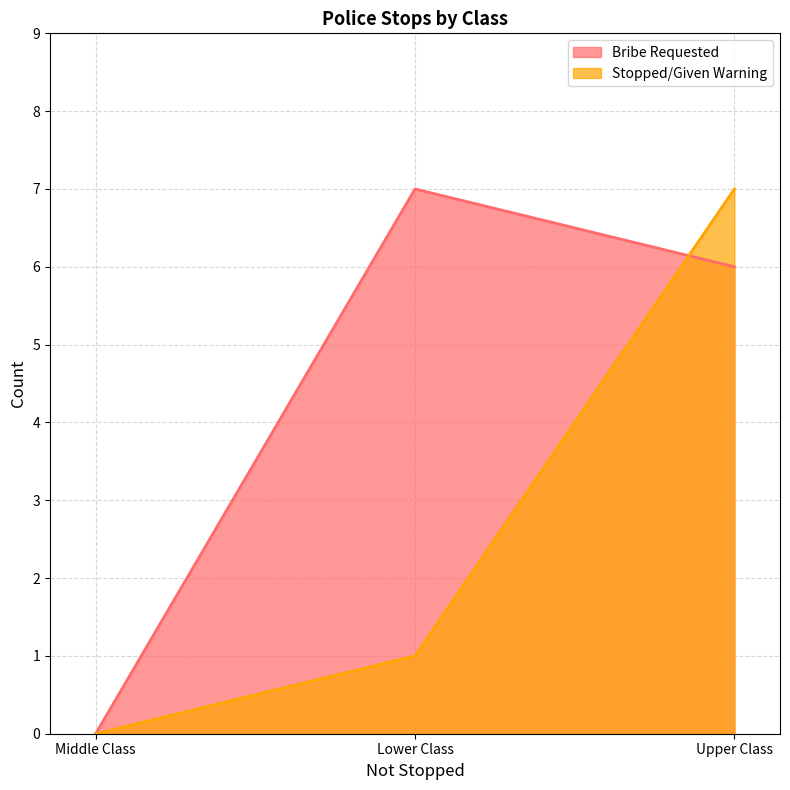

Count the number of categories in the chart.

3